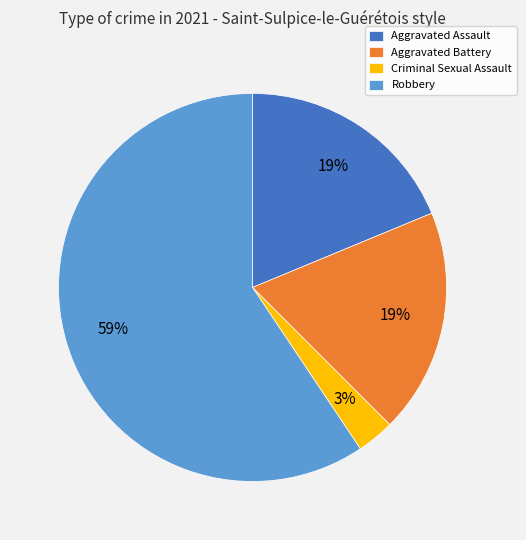

Is Robbery the majority of the pie?

Yes